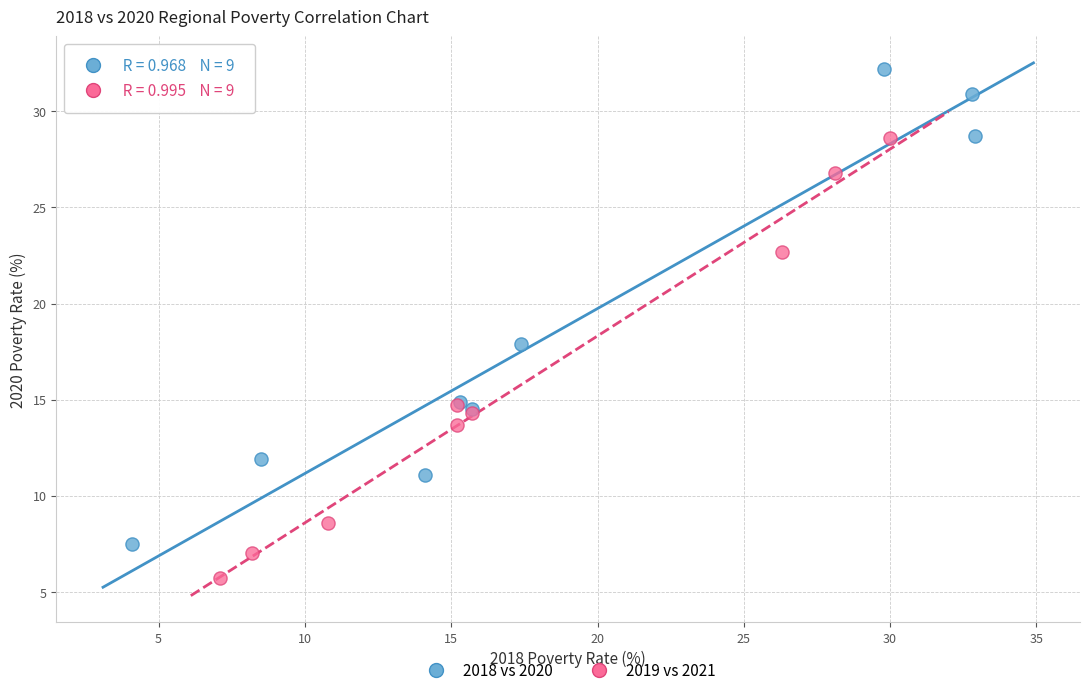

Which series reaches the minimum Y coordinate?

2019 vs 2021